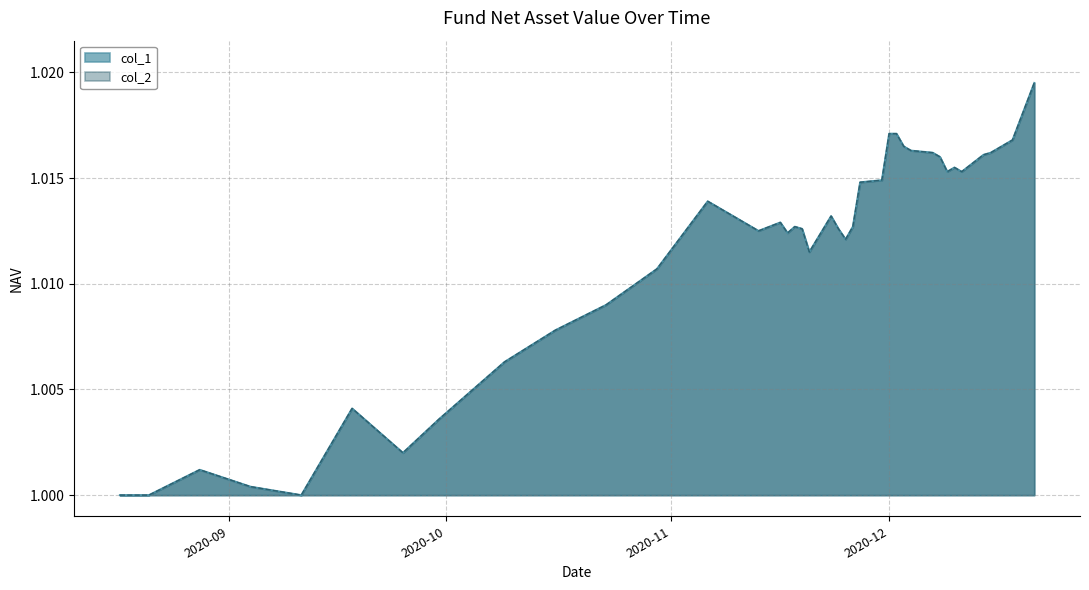

What is the total value across all series at 2020-12-03?

2.0